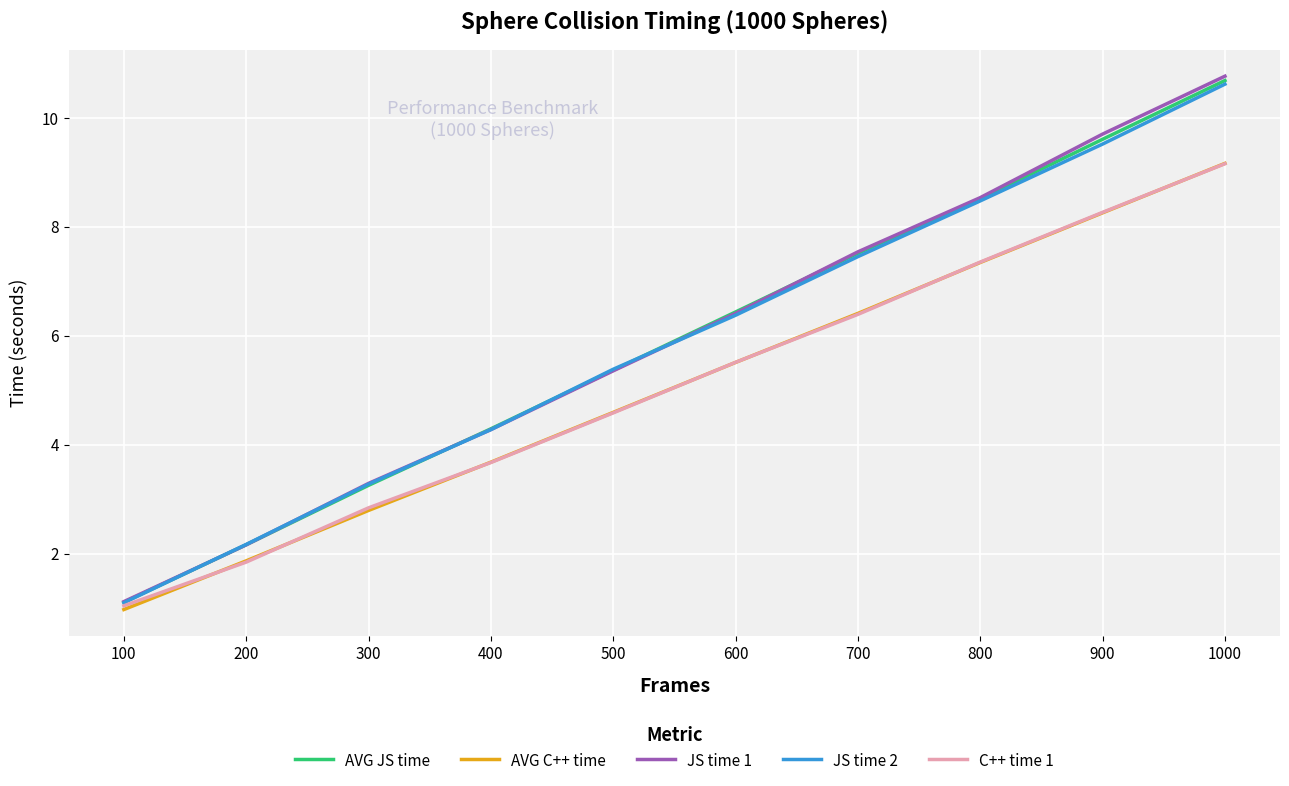

After their last crossing, which series has the higher values: JS time 2 or JS time 1?

JS time 1